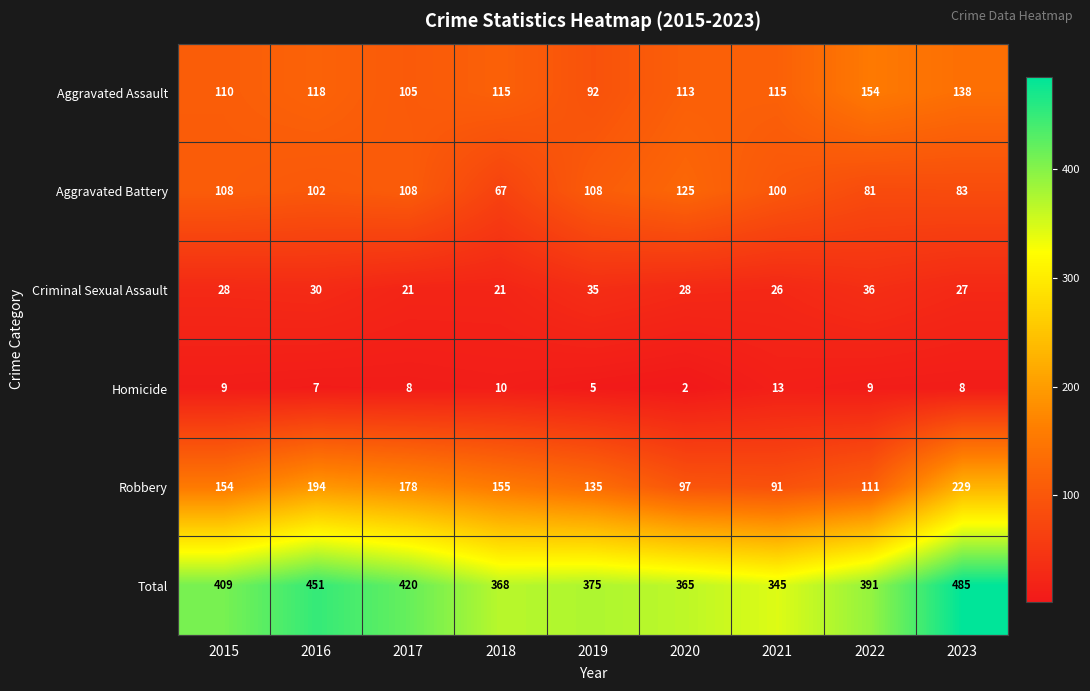

At which label does Aggravated Battery first exceed 102?

2015